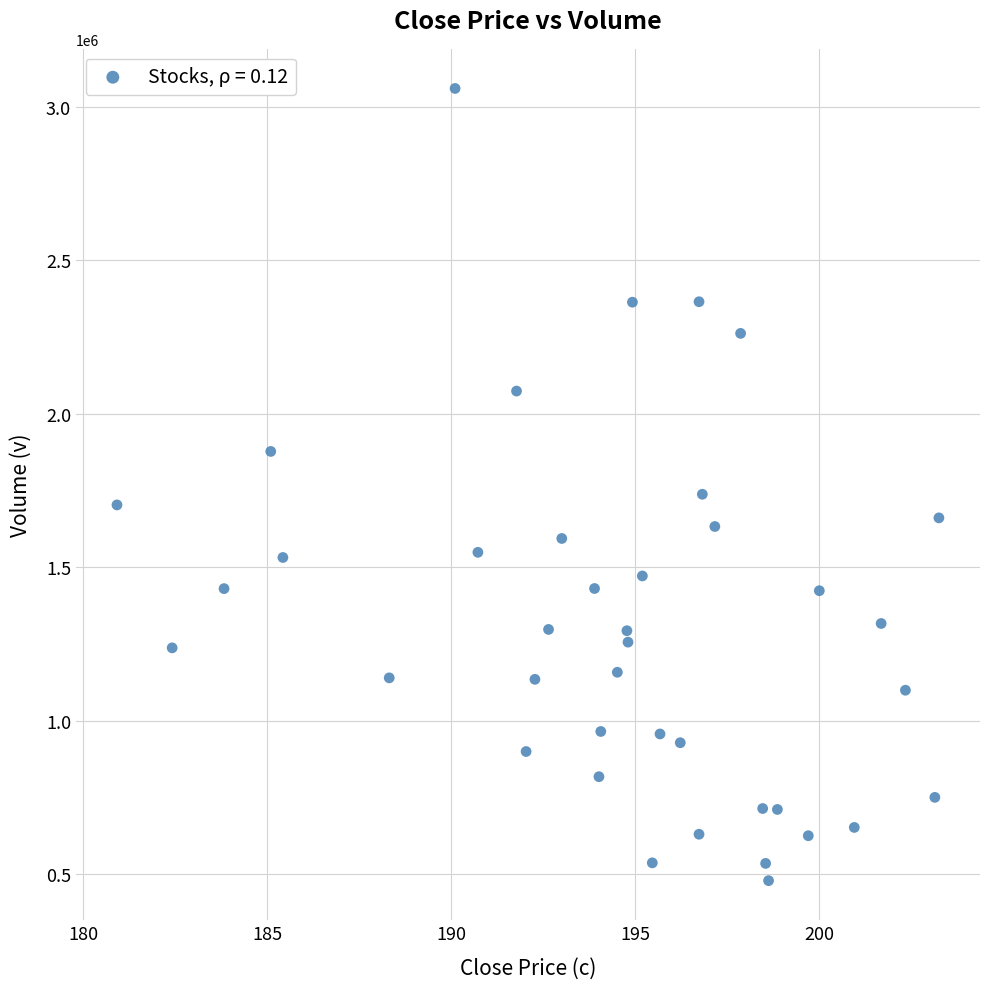

What is the range of Y values (max minus min)?

2579900